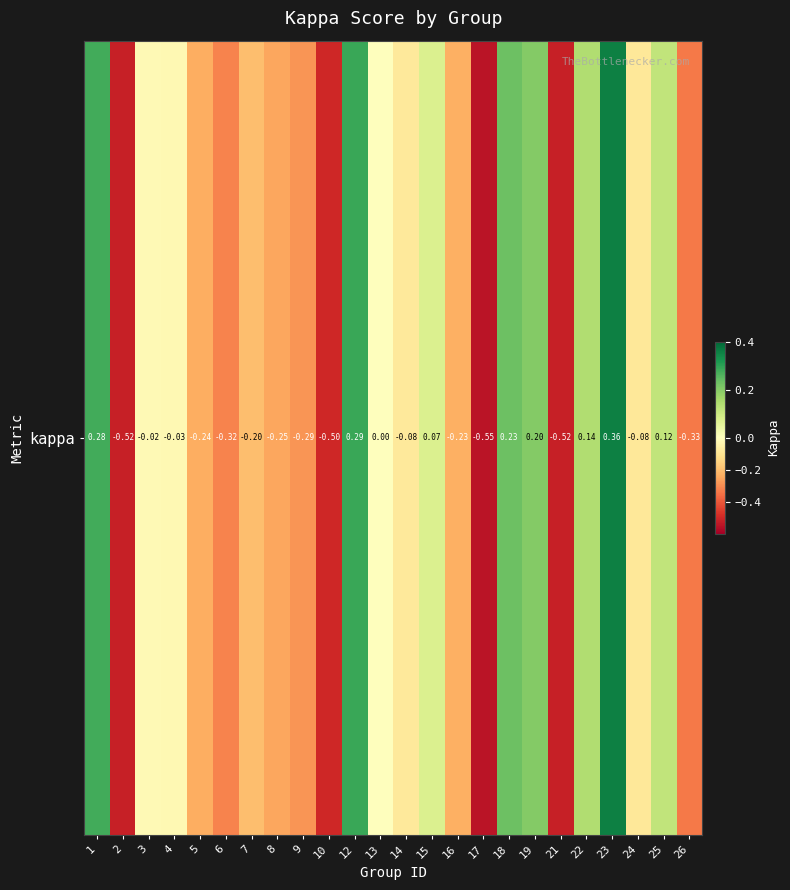

How many values are above zero?

8